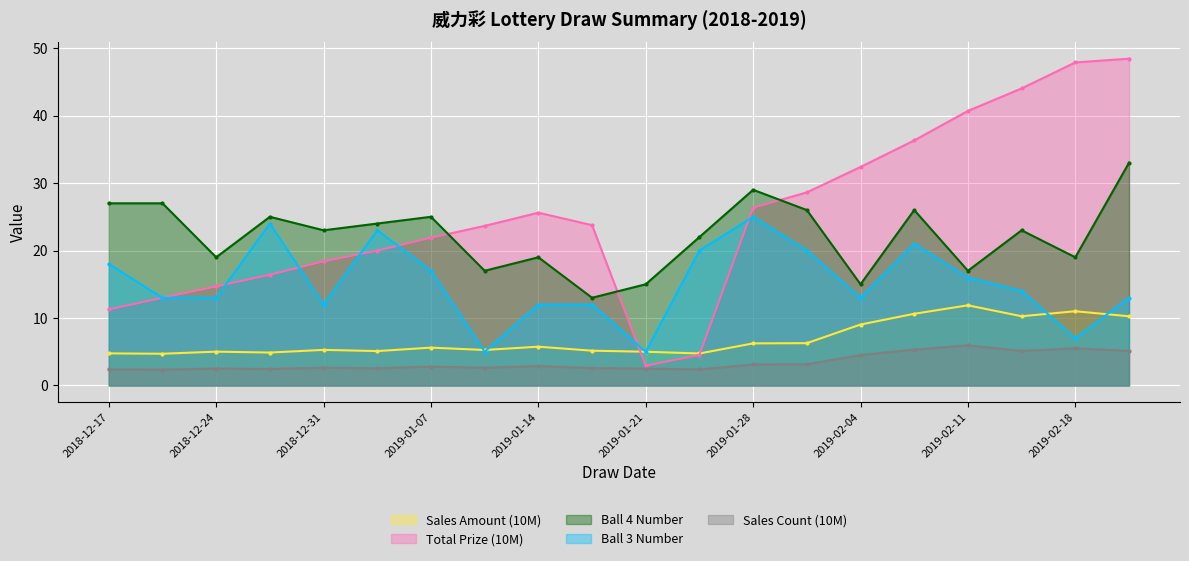

At which label does Sales Count (100K) reach its peak?

2019-02-11